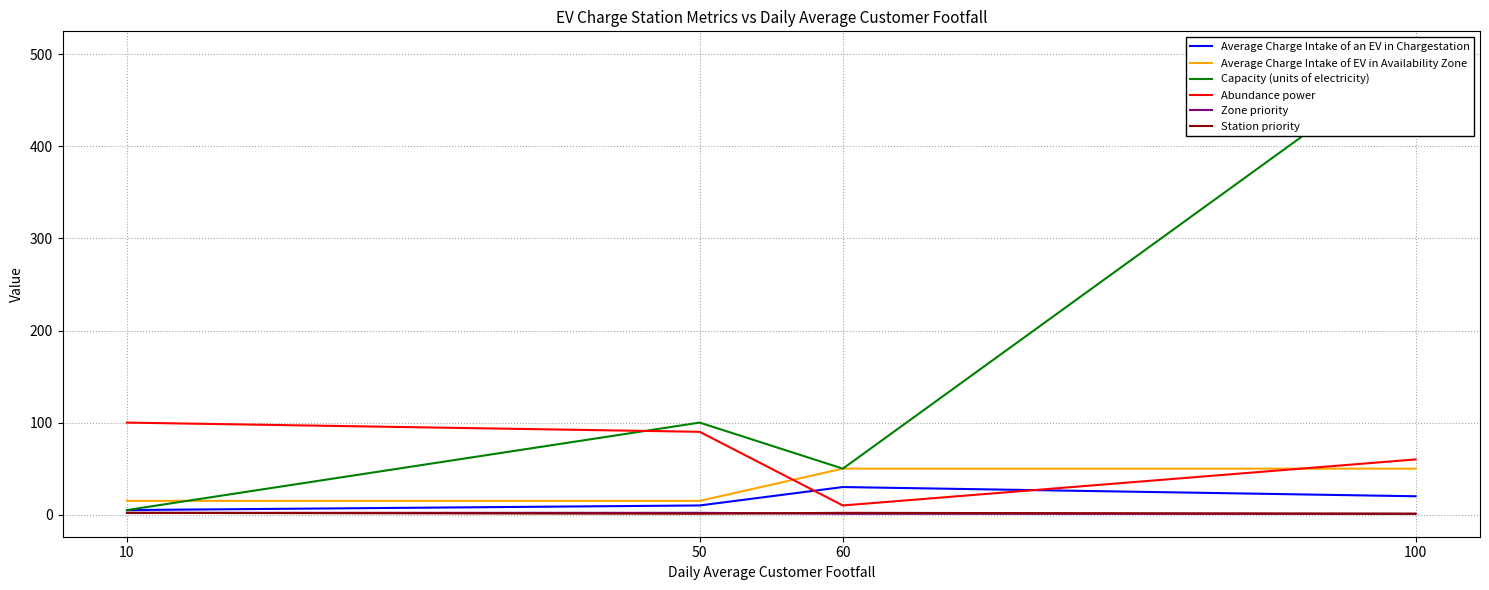

Is the value of Abundance power at 10 greater than the value of Station priority at 60?

Yes